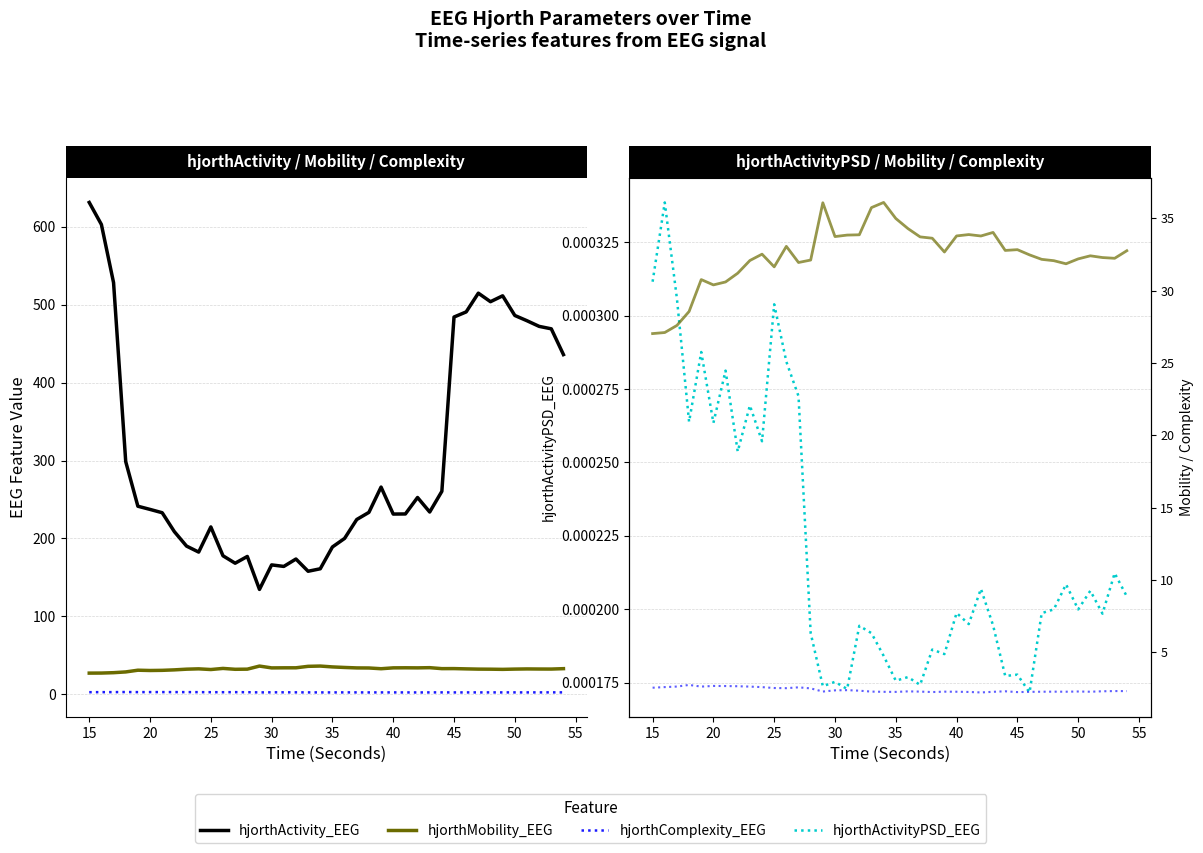

The hjorthActivityPSD_EEG series shows 0.0 at 30. True or false?

True